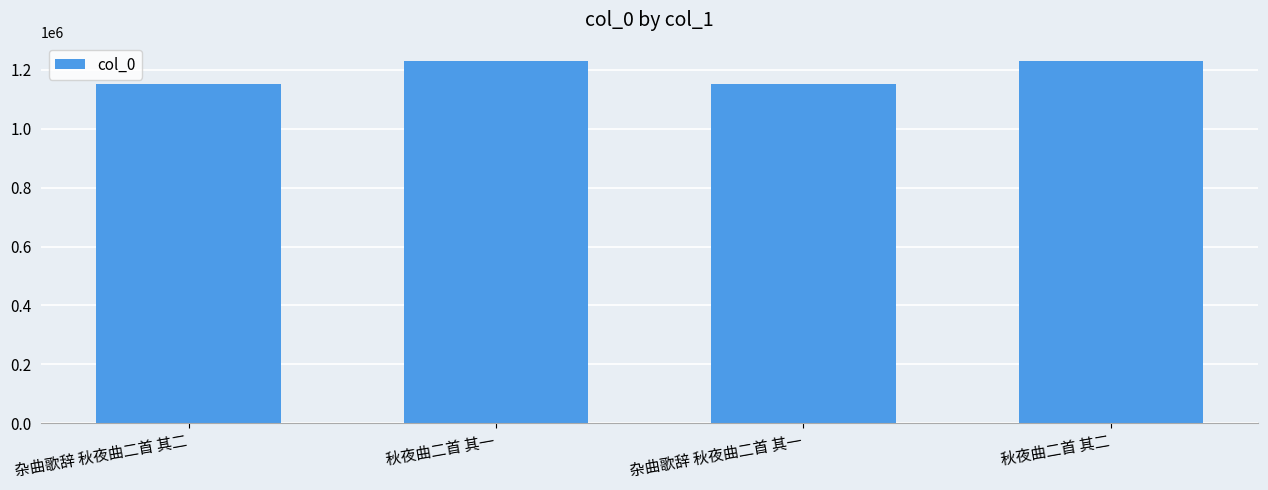

What is the approximate value at 秋夜曲二首 其一?

1231290